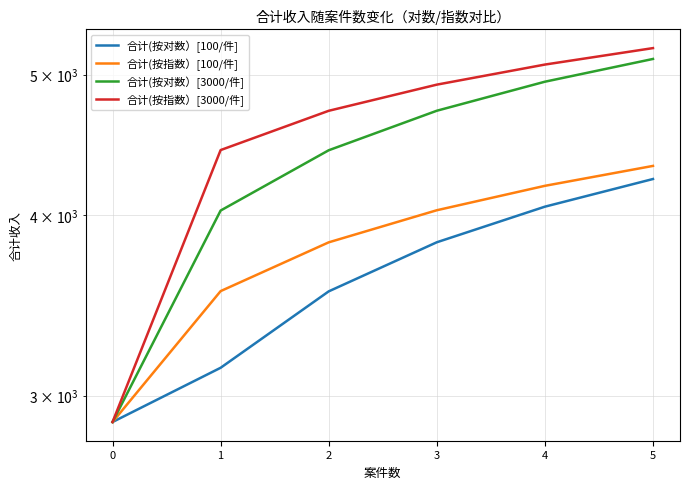

What are all the series names shown in the legend?

合计(按对数）[100/件], 合计(按指数）[100/件], 合计(按对数）[3000/件], 合计(按指数）[3000/件]